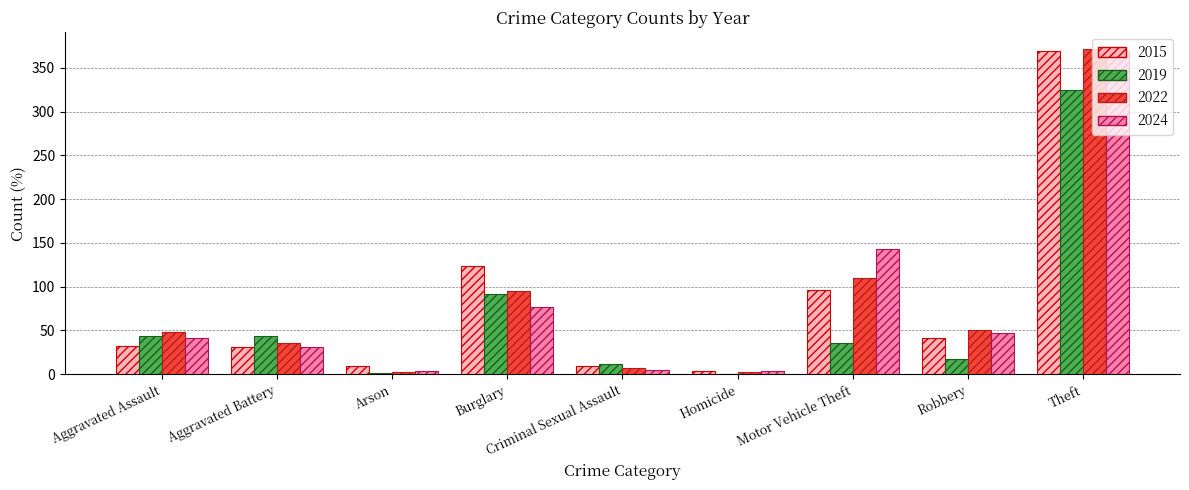

What is the highest value of the 2019 series?

325